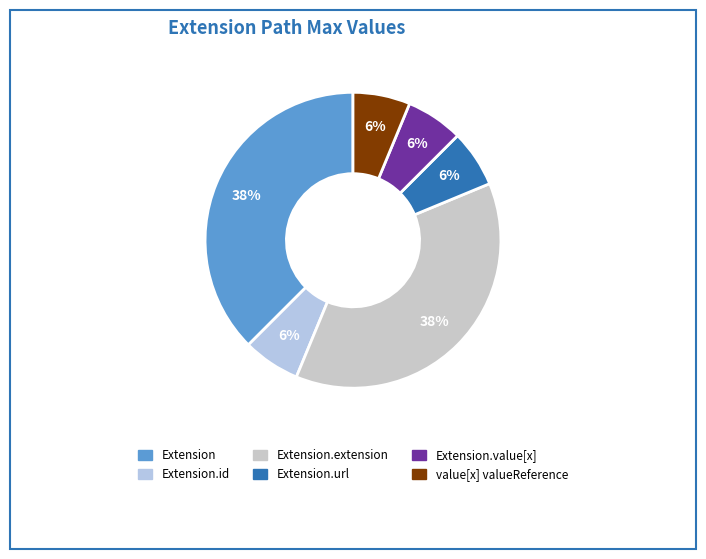

Count the number of slices in the pie.

6